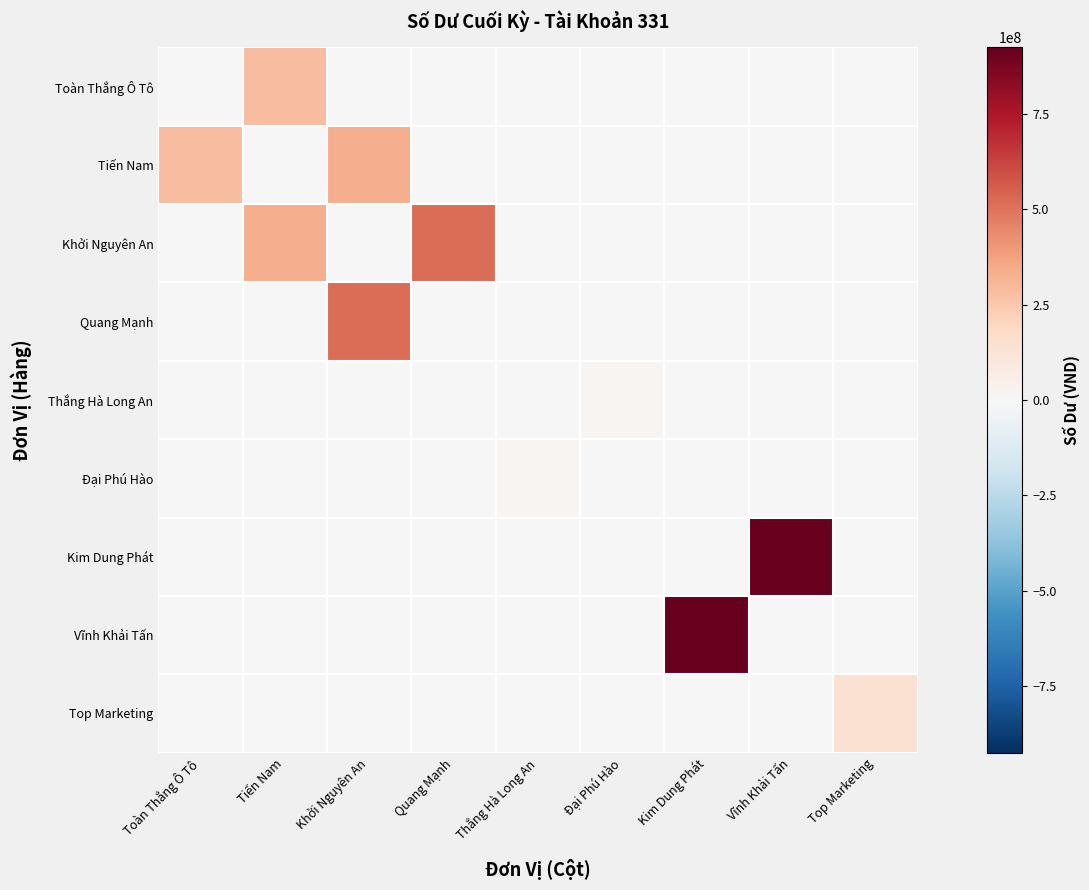

At Top Marketing, list the series in order from largest to smallest.

Top Marketing, Toàn Thắng Ô Tô, Tiến Nam, Khởi Nguyên An, Quang Mạnh, Thắng Hà Long An, Đại Phú Hào, Kim Dung Phát, Vĩnh Khải Tấn